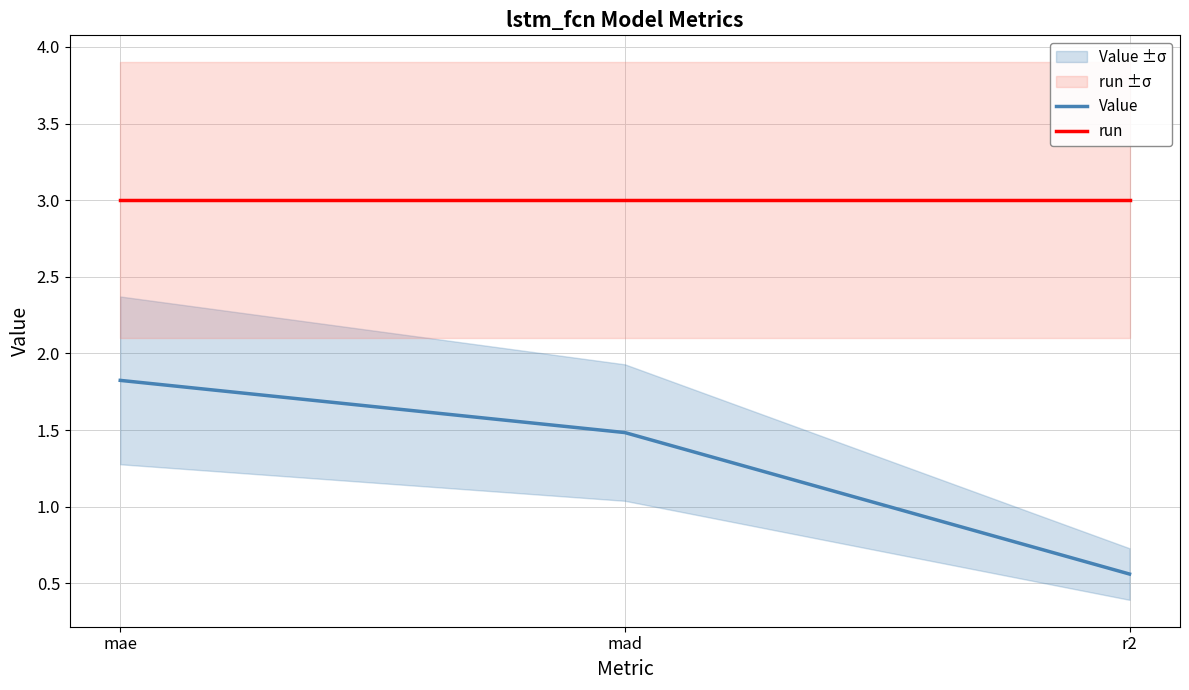

Which series has the widest spread of values?

Value